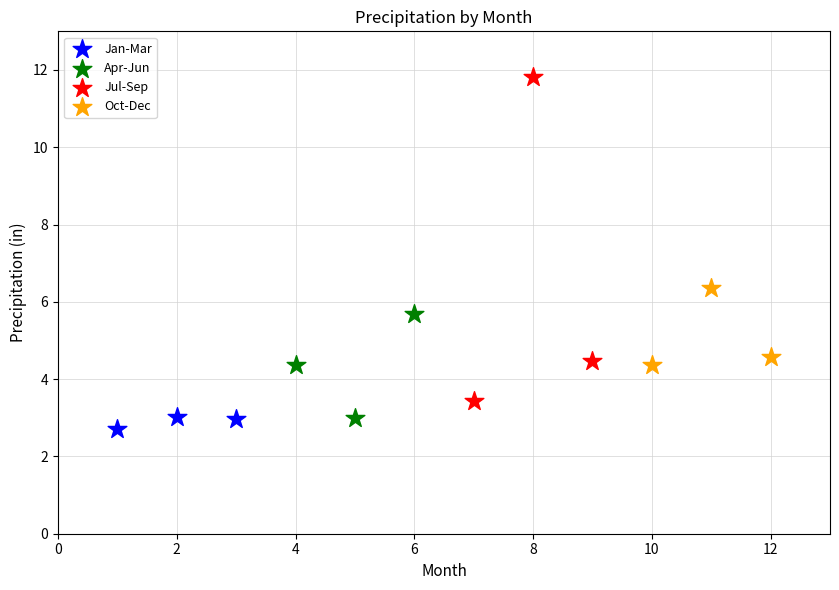

Which series has the widest spread of Y values?

Jul-Sep